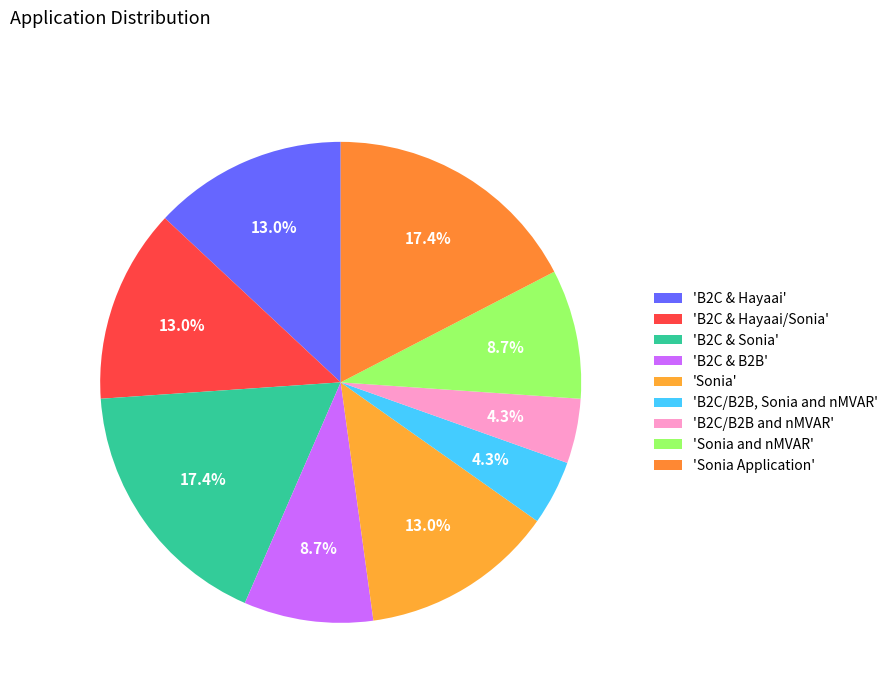

How many segments does this pie chart have?

9